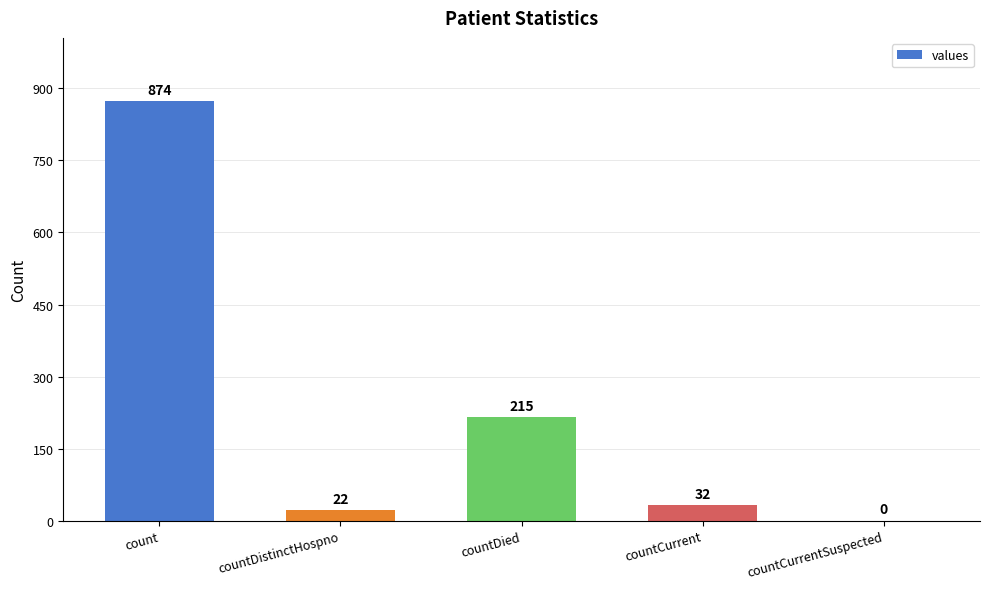

The chart shows a value of 874 at count. True or false?

True